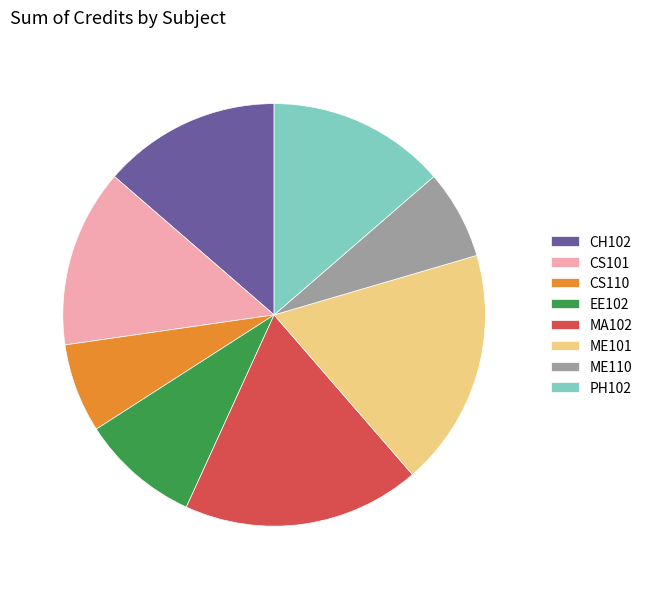

Does CS101 account for over 50% of the chart?

No